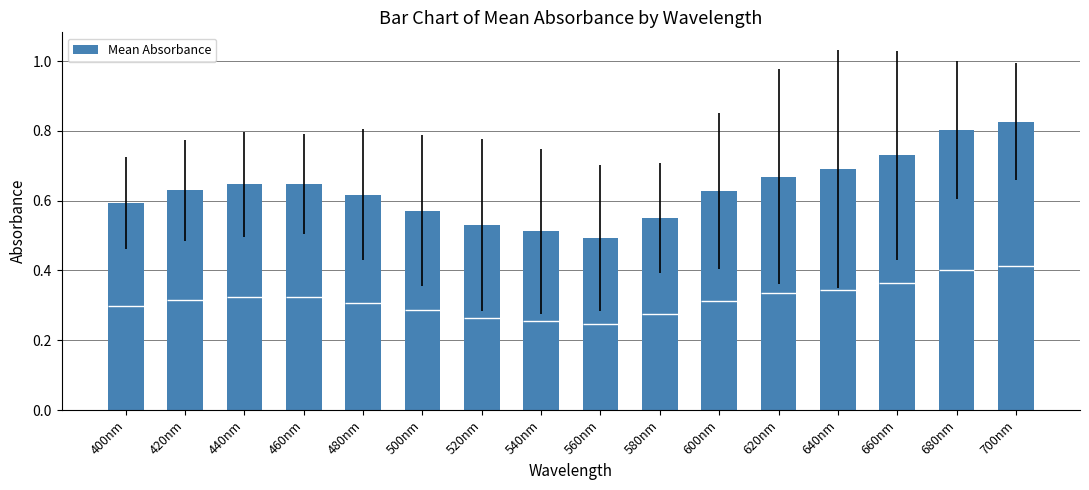

What is the value of the 6th bar from the left?

0.6